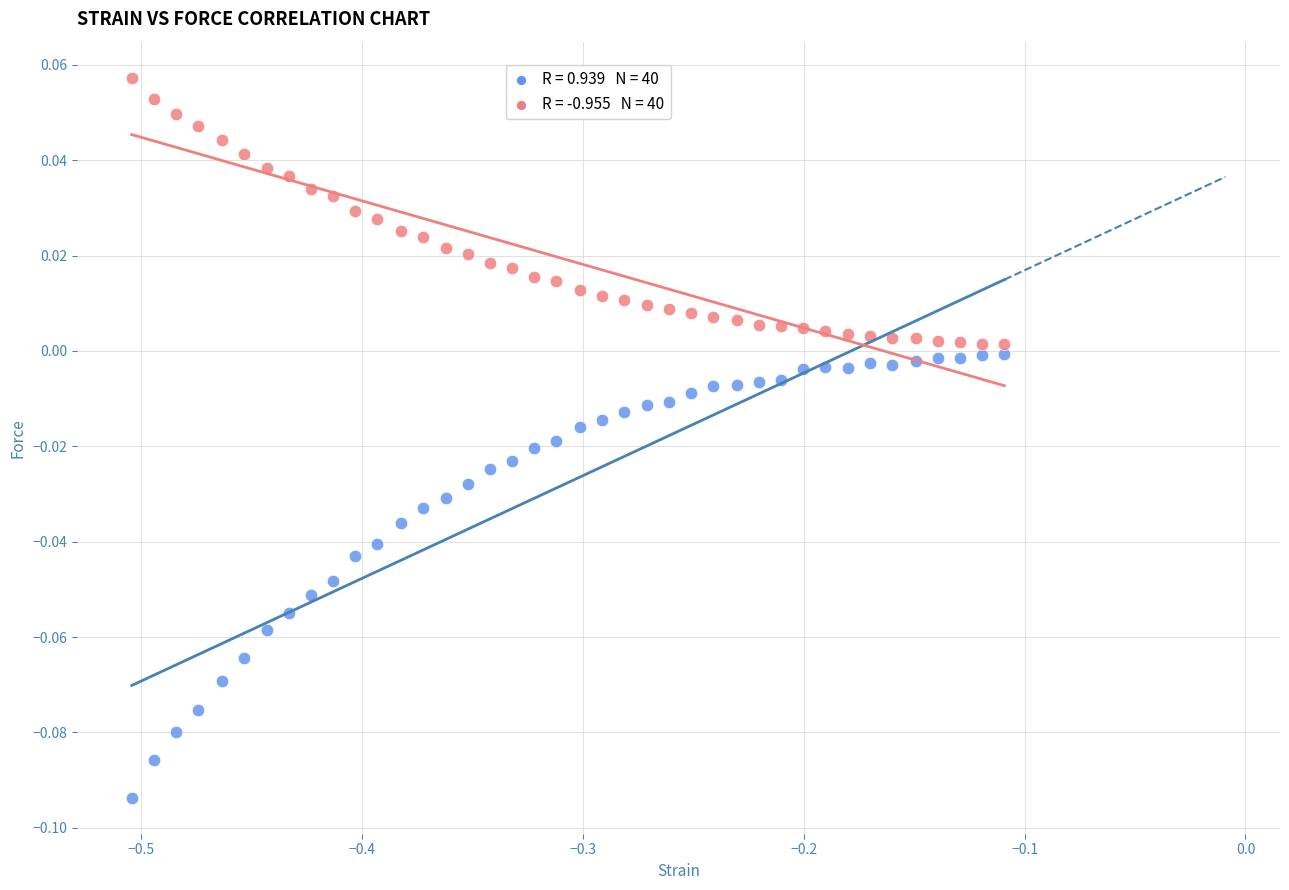

Across all data points, what is the range of X values (max minus min)?

0.4